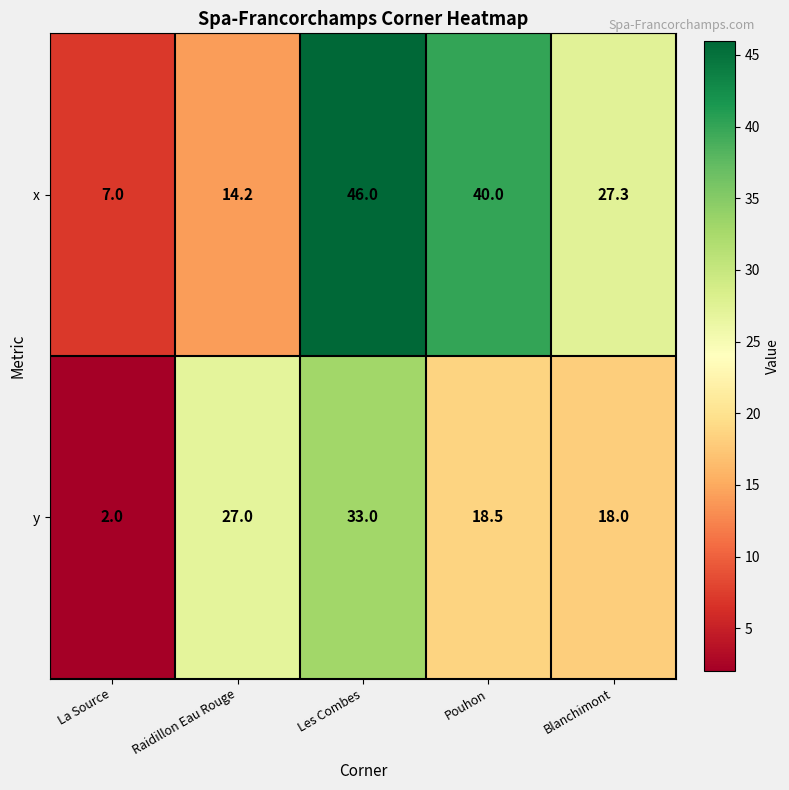

What is the maximum value shown in the chart?

46.0